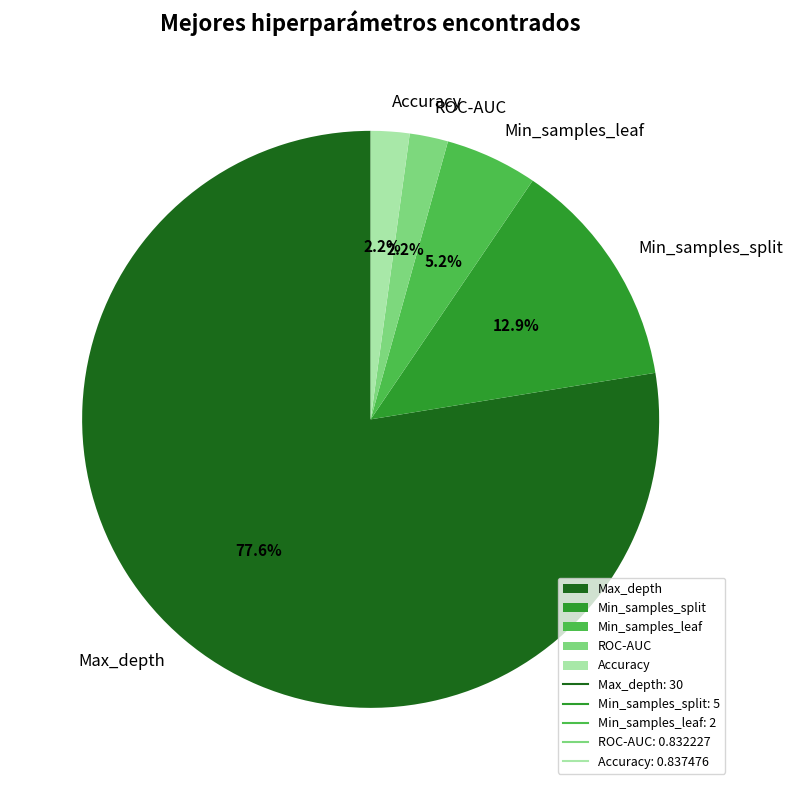

What portion of the pie excludes Min_samples_leaf?

94.8%